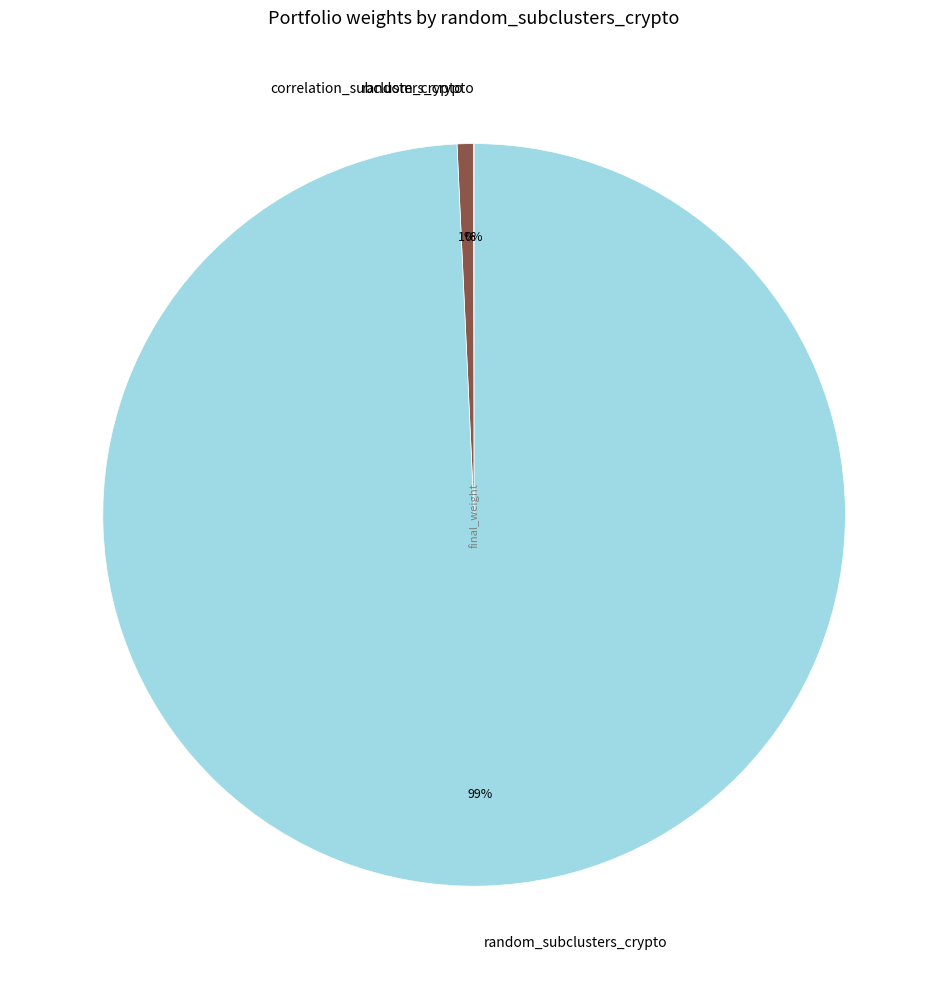

Combined, do random_crypto and random_subclusters_crypto account for over 50%?

Yes